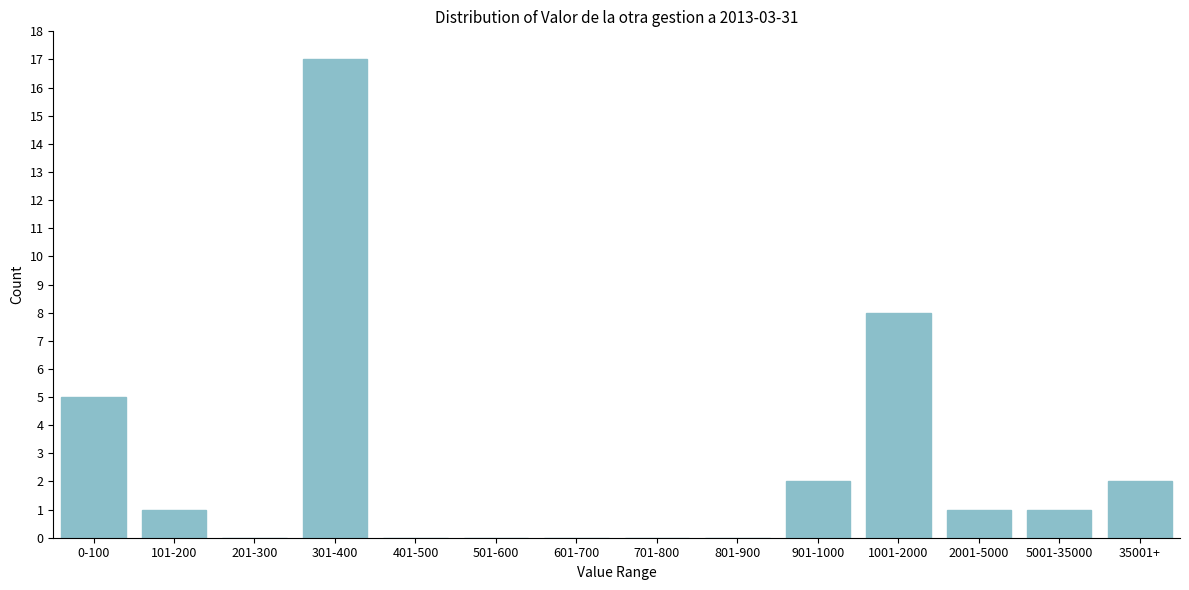

Reading left to right, extract all data points from this chart.

0-100=5	101-200=1	201-300=0	301-400=17	401-500=0	501-600=0	601-700=0	701-800=0	801-900=0	901-1000=2	1001-2000=8	2001-5000=1	5001-35000=1	35001+=2